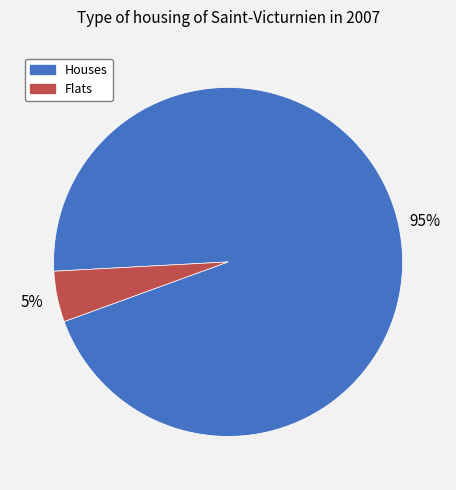

Count the number of slices in the pie.

2